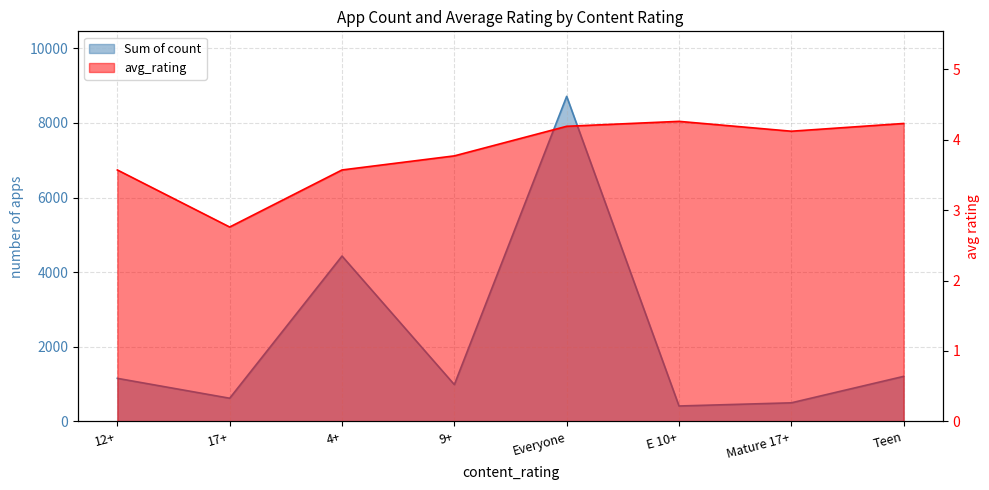

At Teen, list the series in order from smallest to largest.

avg_rating, Sum of count